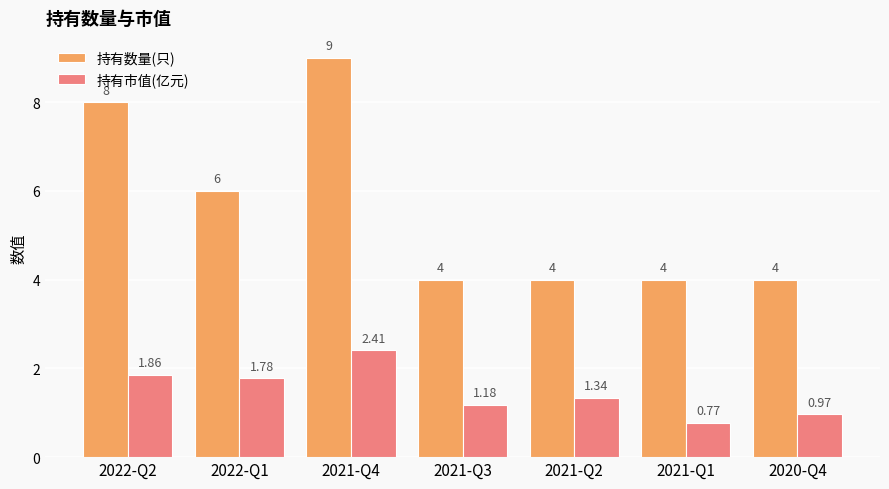

How many 持有数量(只) values are between 4 and 8?

6